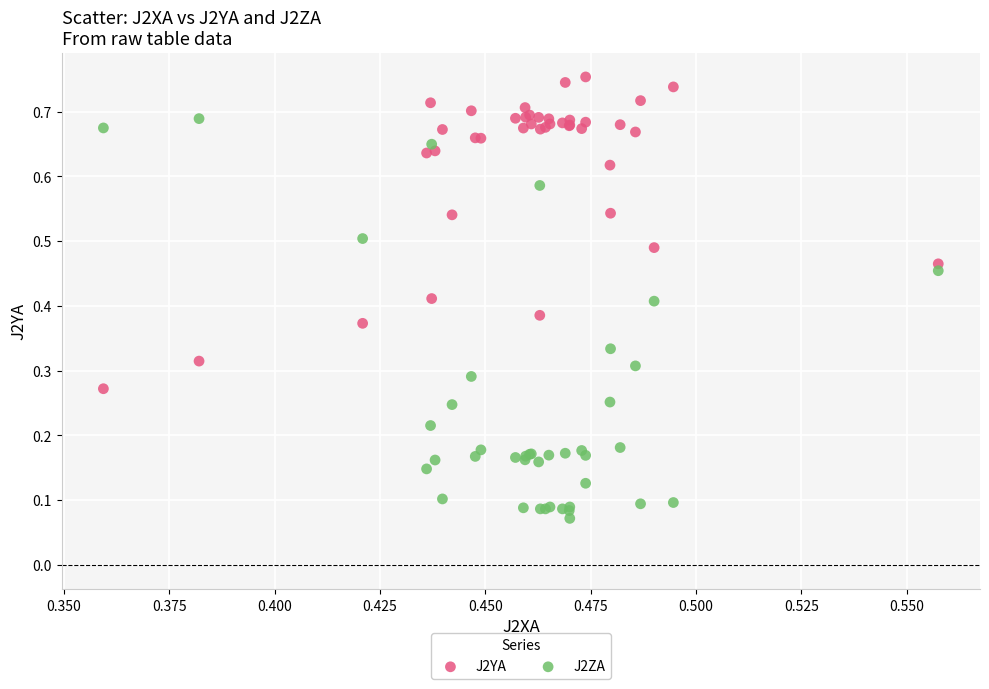

Which series contains the highest Y value?

J2YA